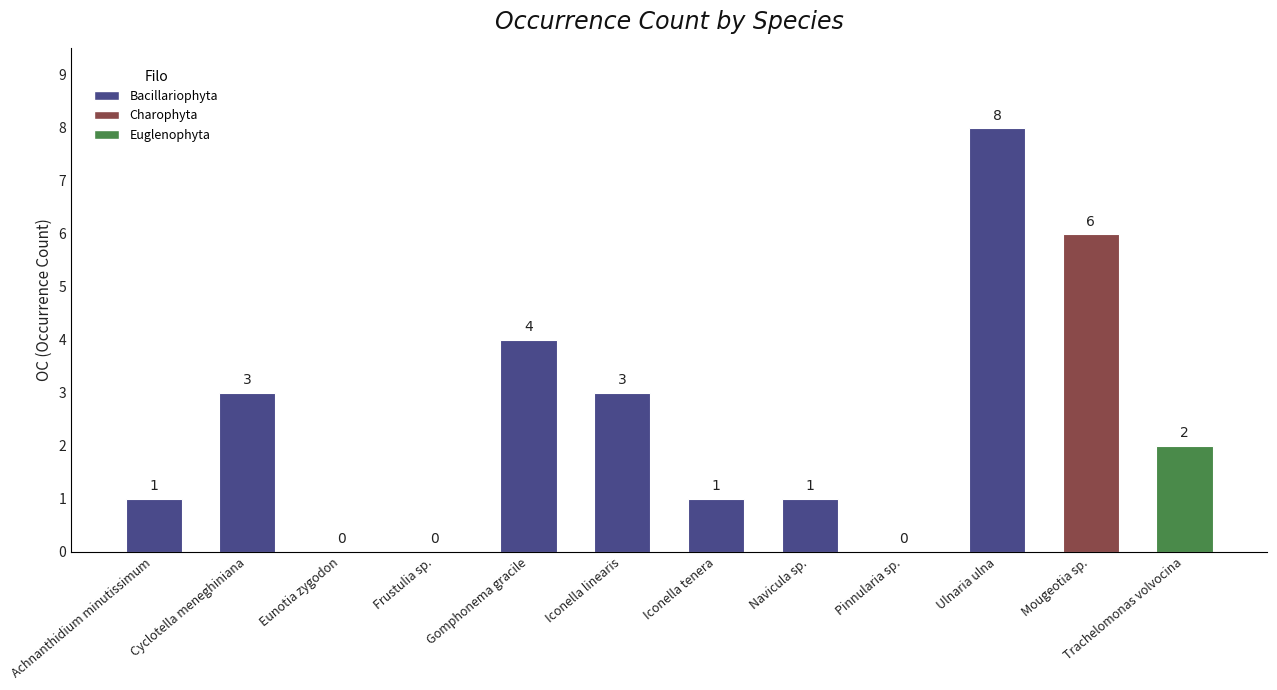

Reading right to left, list all the values displayed in this chart.

2	6	8	0	1	1	3	4	0	0	3	1